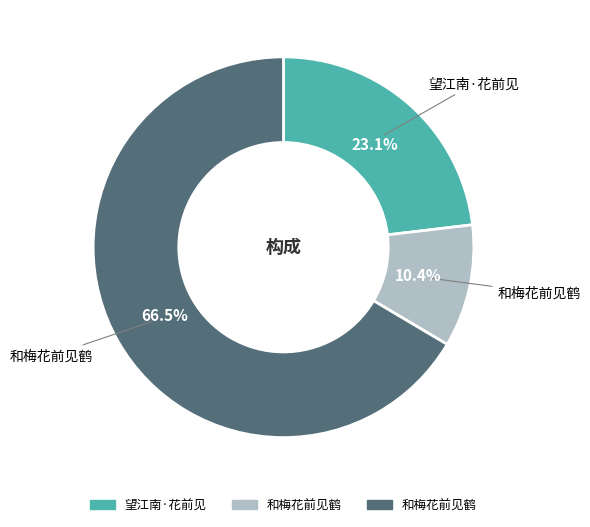

Does any single category account for the majority?

Yes